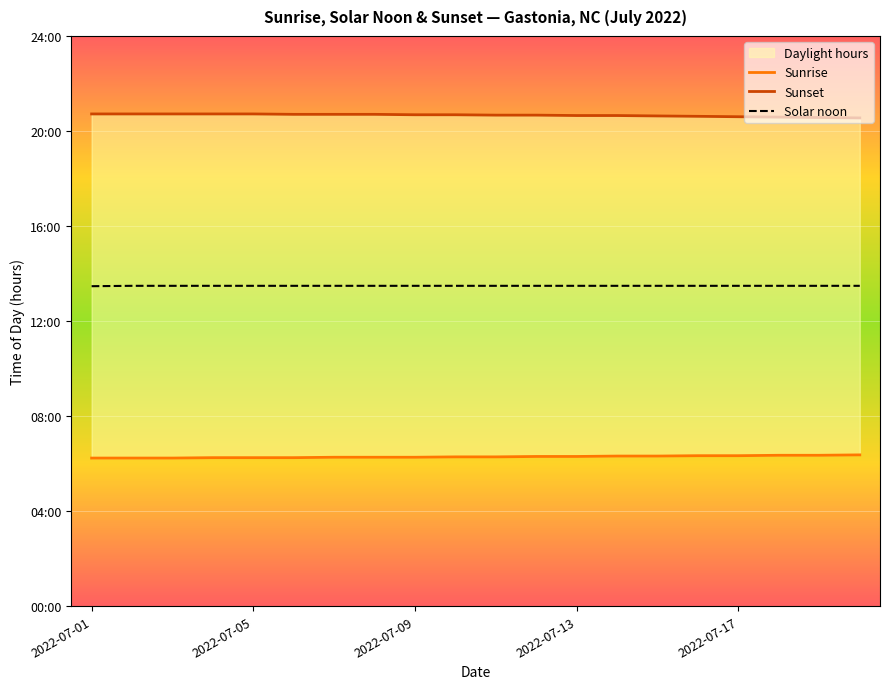

True or false: Sunrise has more than 1 points higher than both neighbors.

False